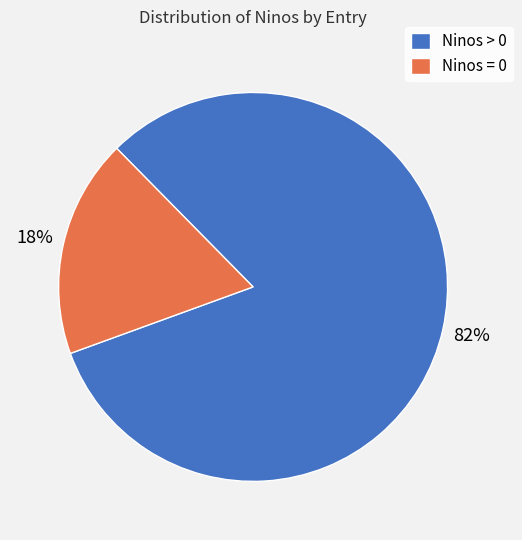

Between Ninos = 0 and Ninos > 0, which is larger?

Ninos > 0